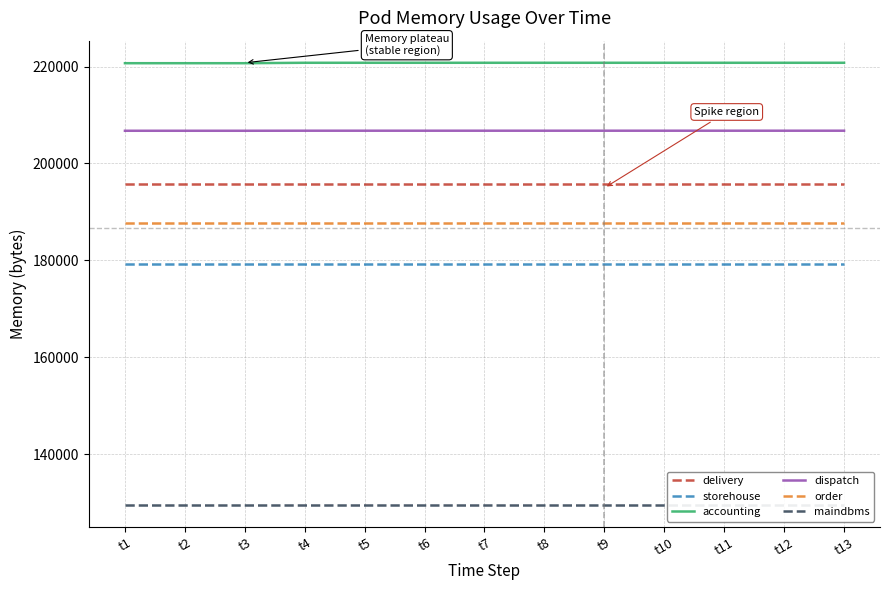

What is the smallest value displayed?

129556